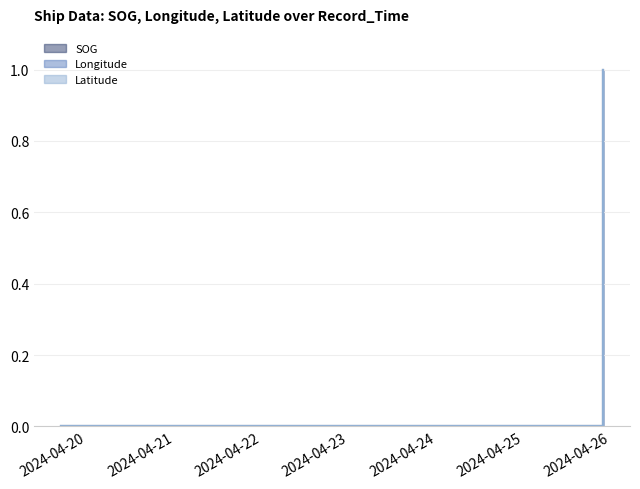

What is the total value across all series at 2024-04-25 21:46:14?

3